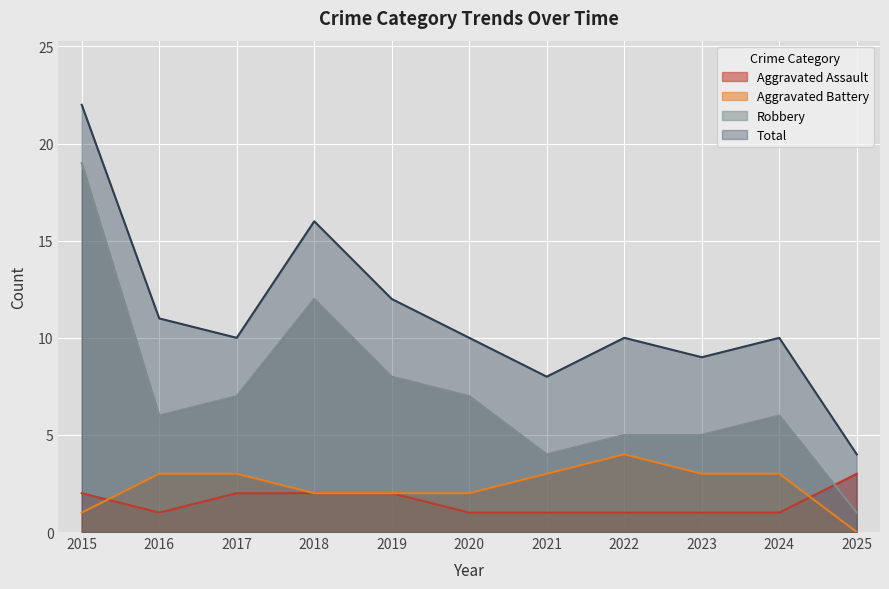

How many lines are shown in the chart?

4